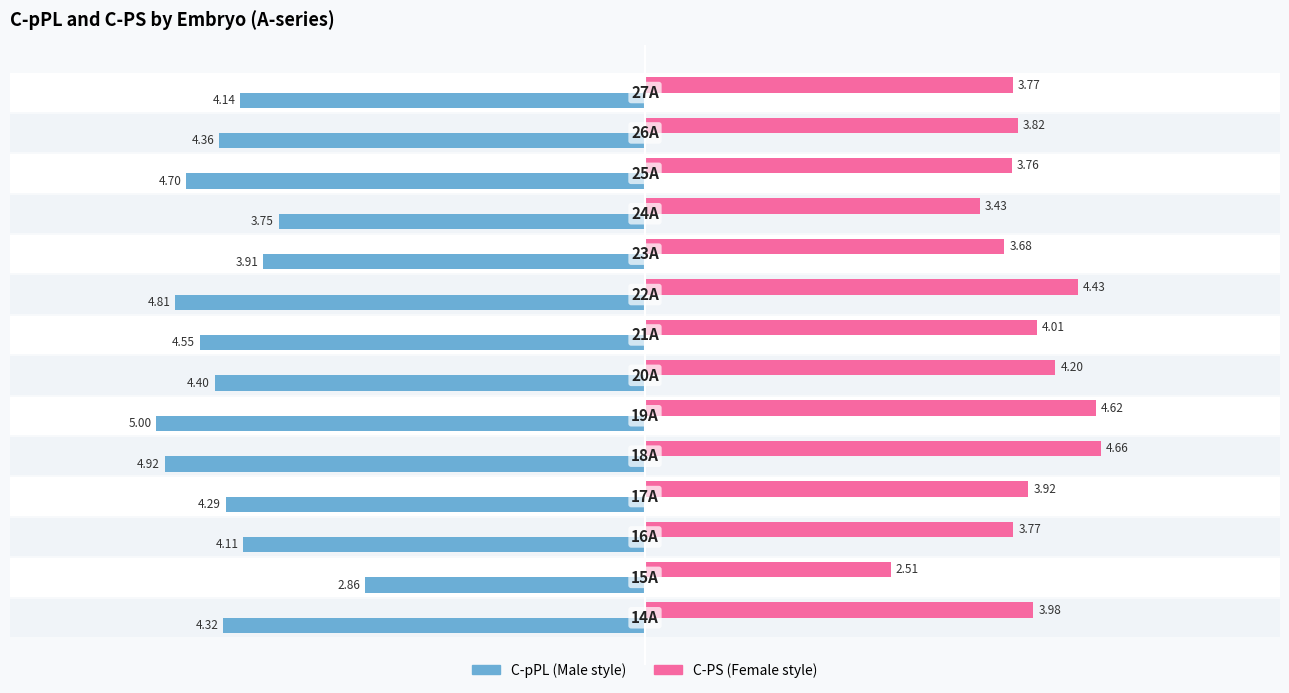

How many bars are there in each group?

2